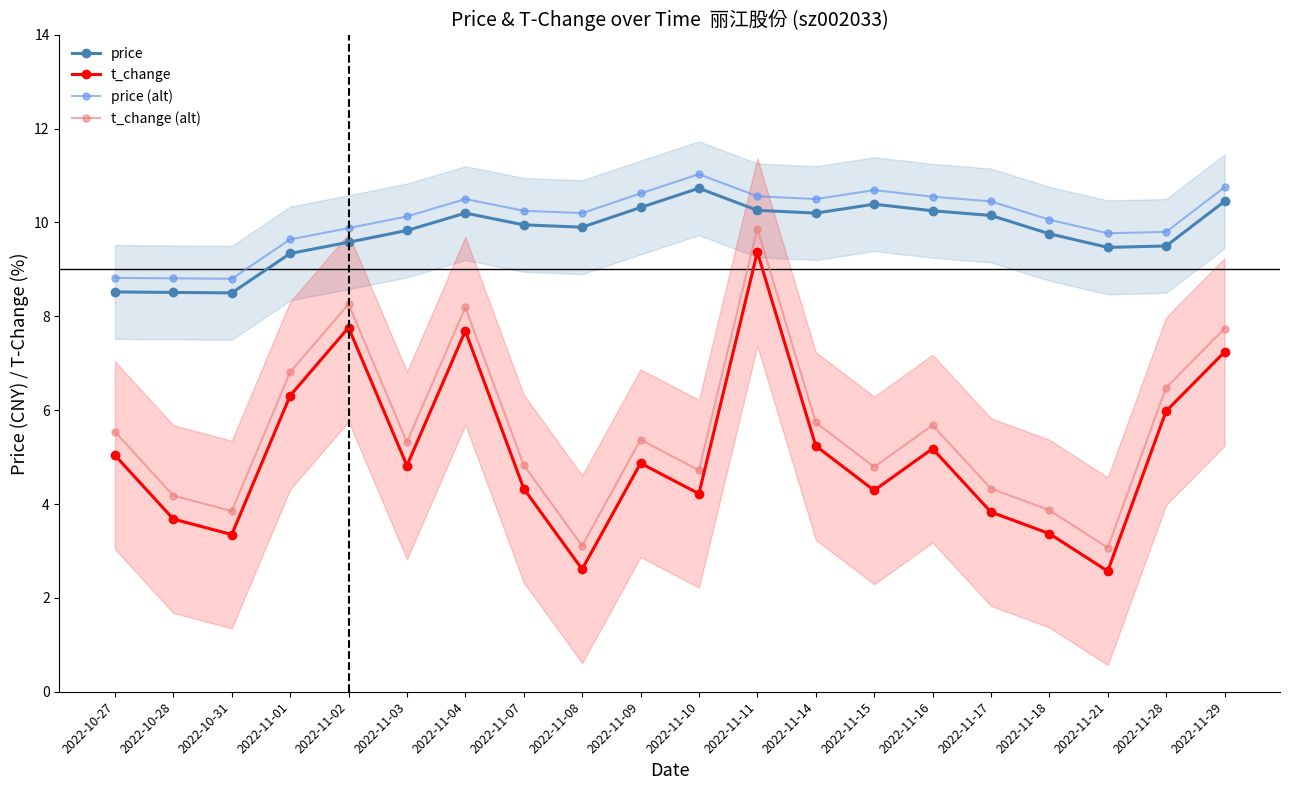

True or false: t_change and price (alt) intersect in this chart.

False